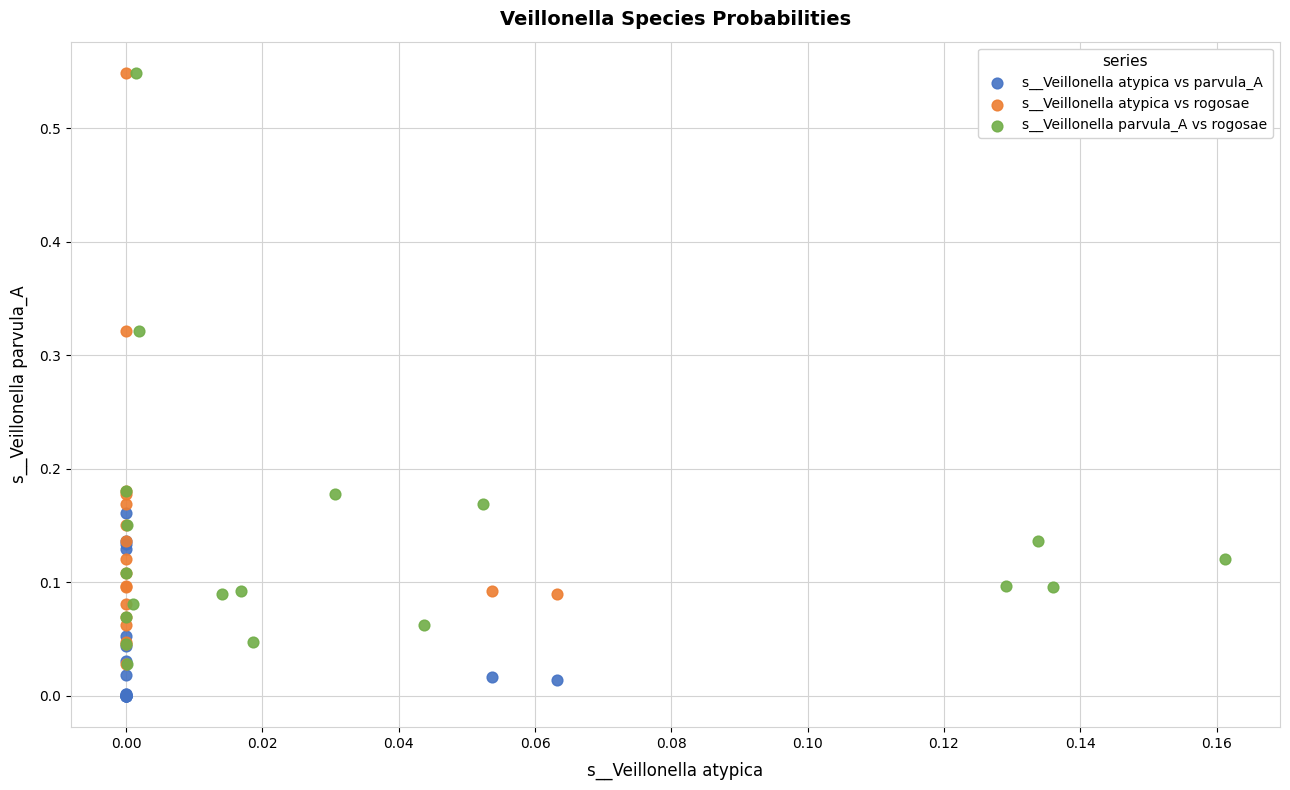

Which series contains the lowest Y value?

s__Veillonella atypica vs parvula_A